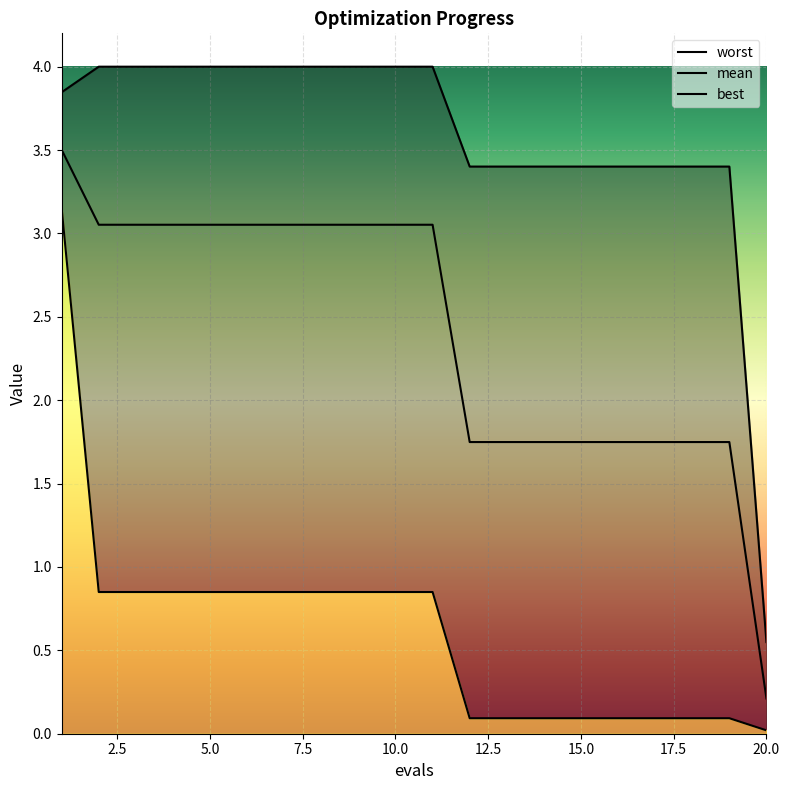

Rank the series by their maximum value, from lowest to highest.

best, mean, worst